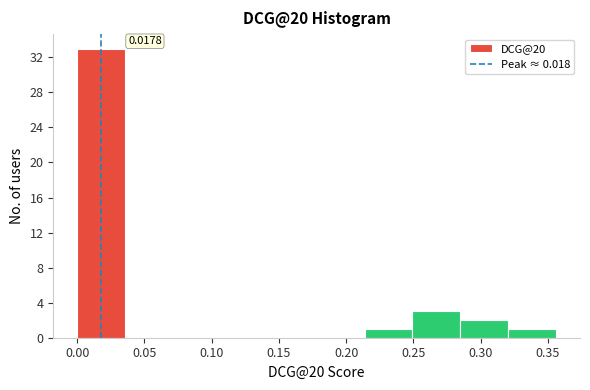

Over which range of the x-axis is the bar tallest?

0.000 to 0.035